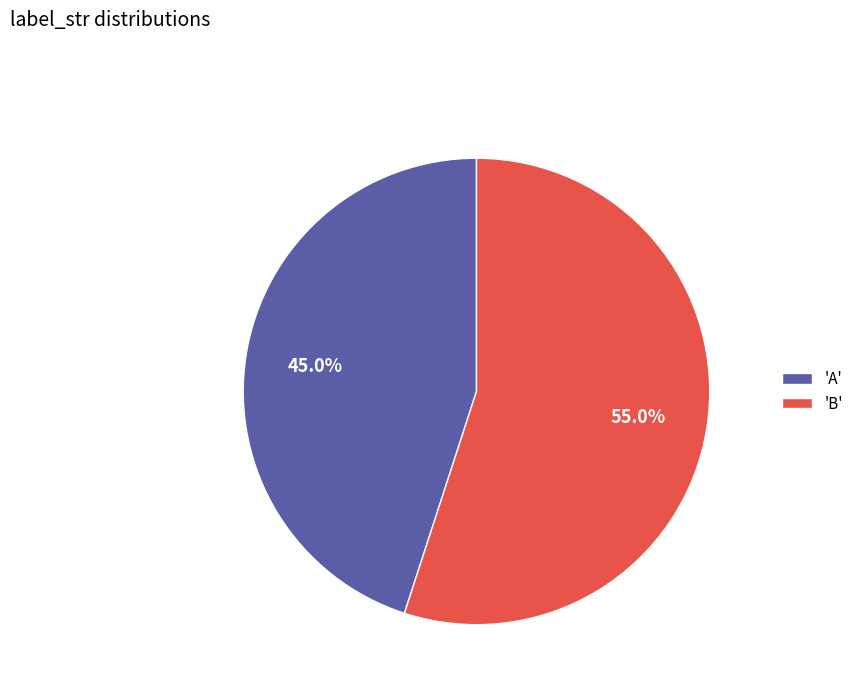

Which category has the smallest portion of the pie?

'A'